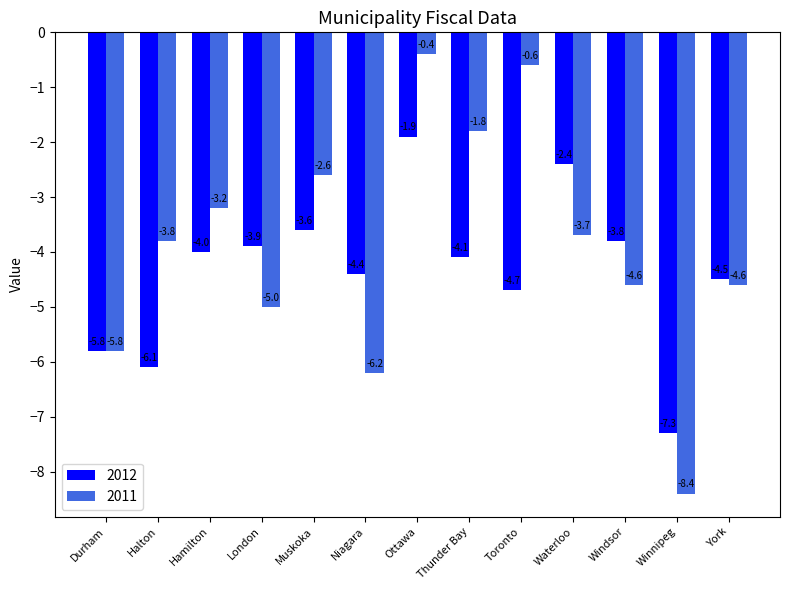

Reading right to left, transcribe all the data shown in this chart.

2012: -4.5	-7.3	-3.8	-2.4	-4.7	-4.1	-1.9	-4.4	-3.6	-3.9	-4.0	-6.1	-5.8
2011: -4.6	-8.4	-4.6	-3.7	-0.6	-1.8	-0.4	-6.2	-2.6	-5.0	-3.2	-3.8	-5.8